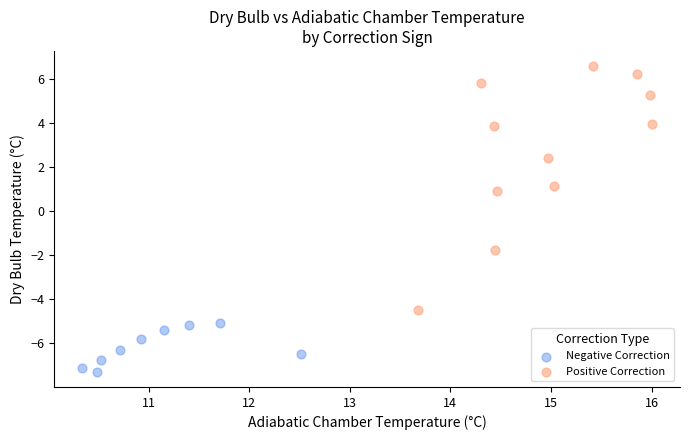

Which series reaches the maximum Y coordinate?

Positive Correction